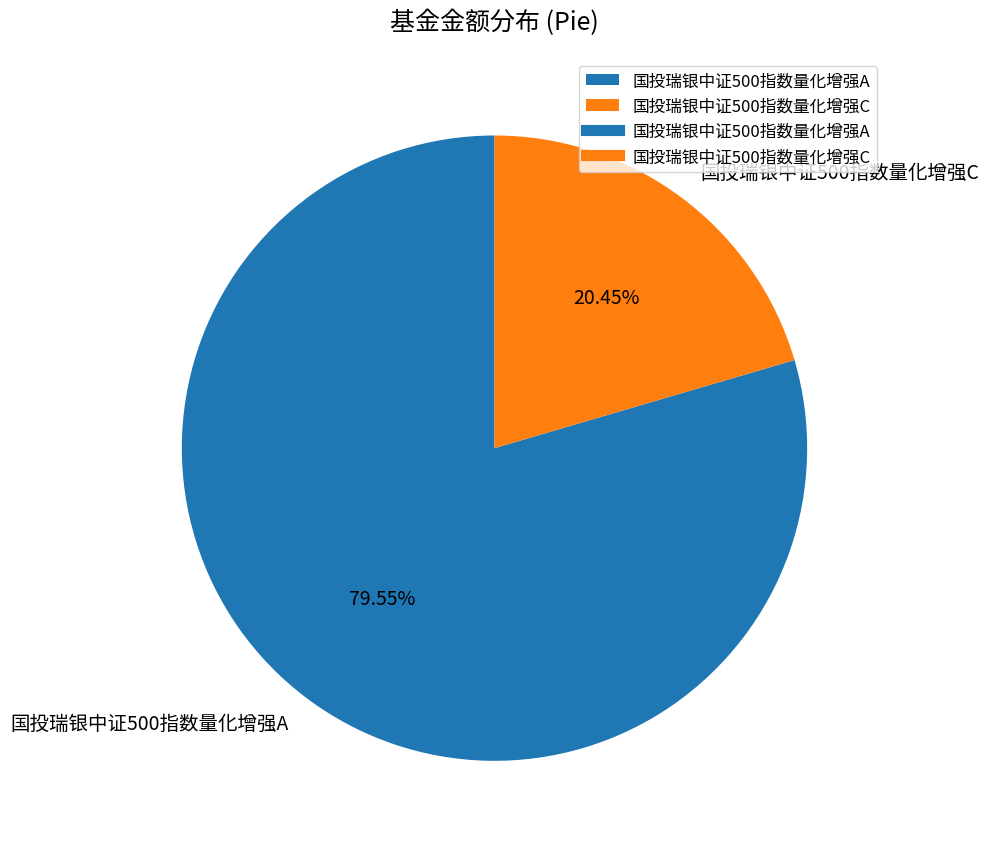

To the nearest percent, what is the difference between the largest and smallest slice percentages?

59%